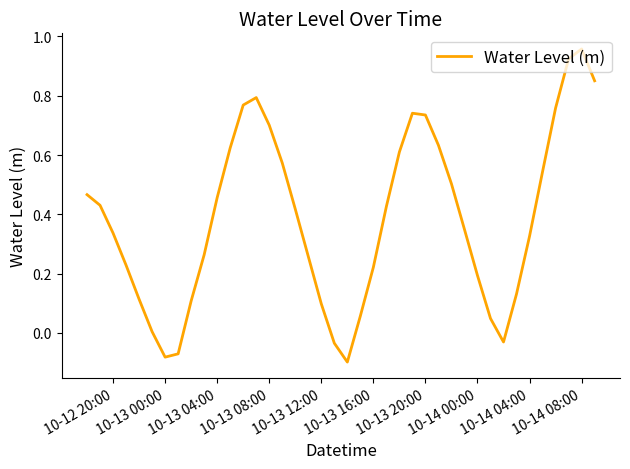

What is the difference between the maximum and minimum values?

1.1